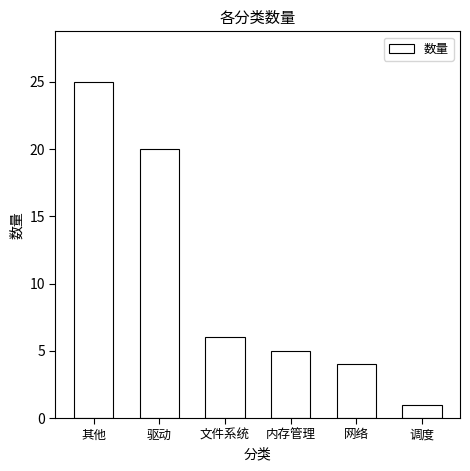

True or false: the data shows 6 at 文件系统.

True